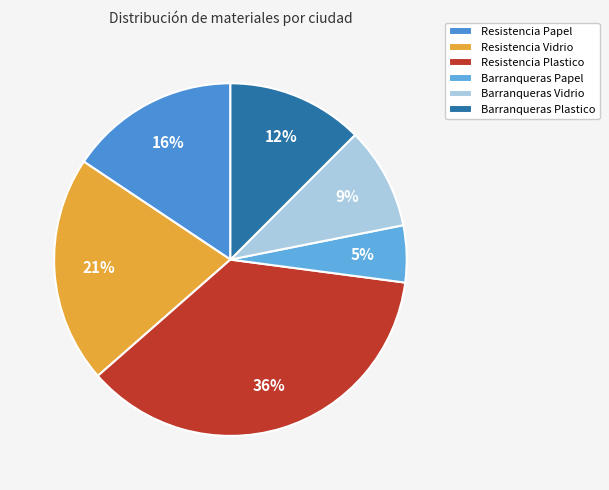

What is the change in value from Resistencia Plastico to Barranqueras Plastico?

-230